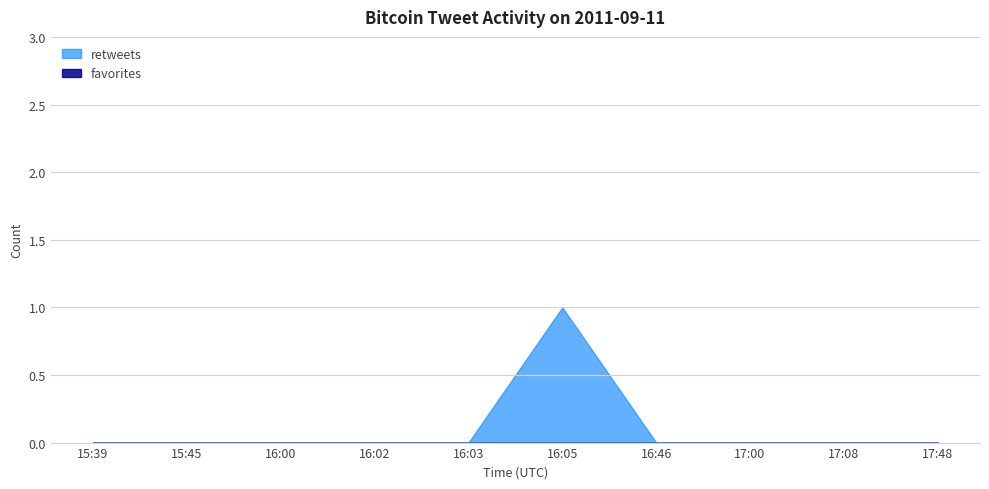

True or false: retweets and favorites cross at least once.

False